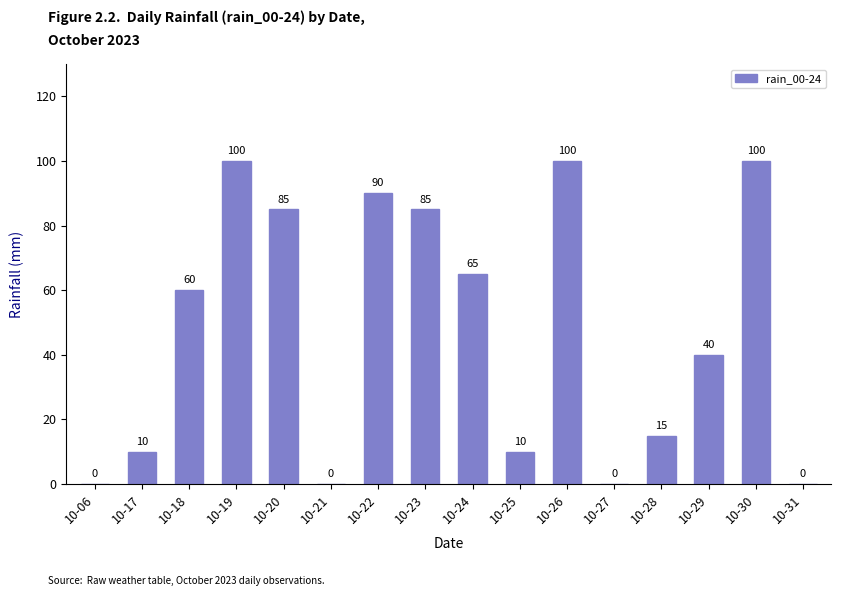

True or false: the data shows 60 at 10-18.

True